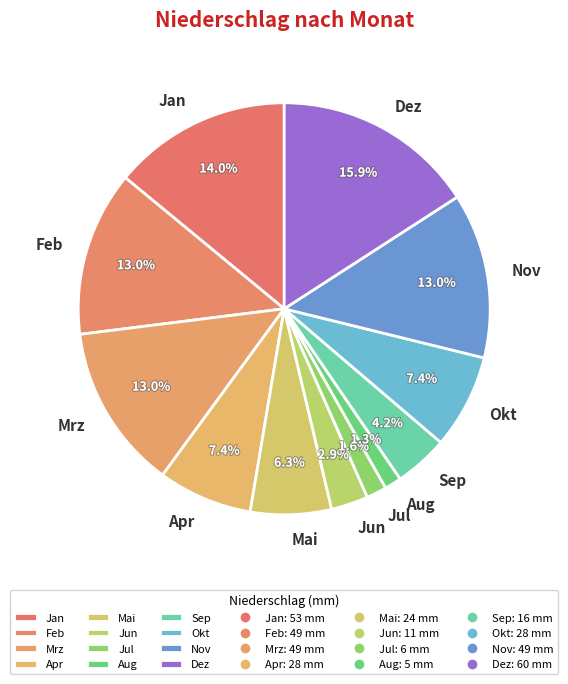

Between Mrz and Sep, which is larger?

Mrz